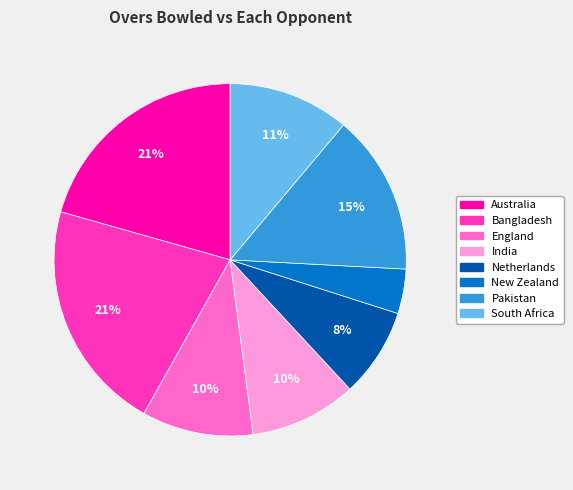

What is the smallest slice in the pie chart?

New Zealand